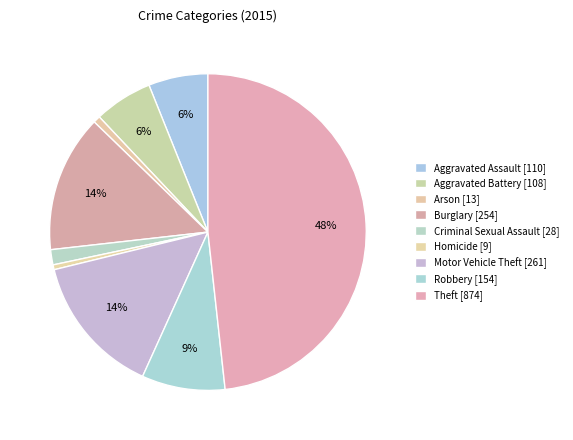

To the nearest percent, what portion does Aggravated Assault represent?

6%